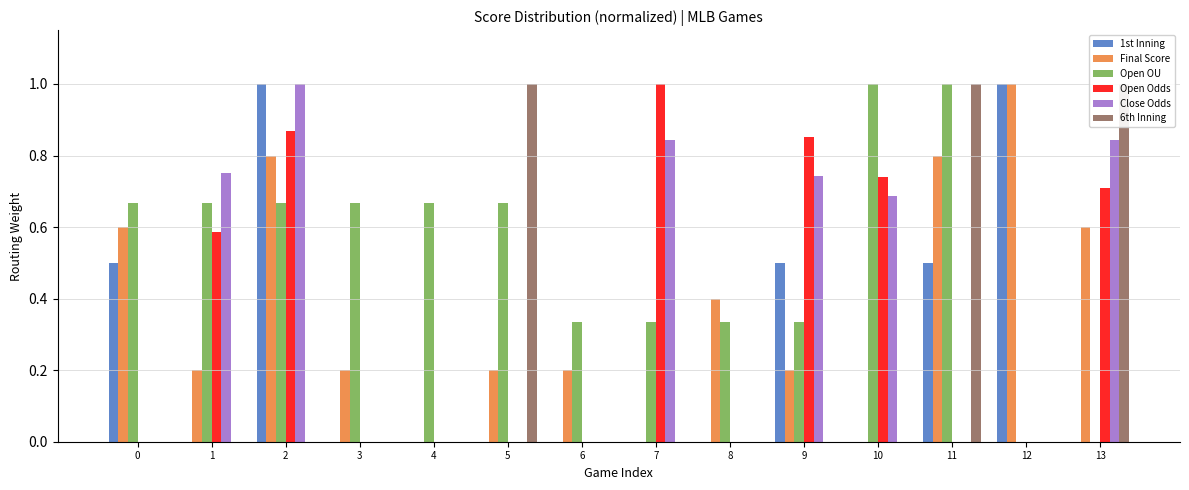

Reading left to right, list all the values displayed in this chart.

1st Inning: 0.5	0.0	1.0	0.0	0.0	0.0	0.0	0.0	0.0	0.5	0.0	0.5	1.0	0.0
Final Score: 0.6	0.2	0.8	0.2	0.0	0.2	0.2	0.0	0.4	0.2	0.0	0.8	1.0	0.6
Open OU: 0.7	0.7	0.7	0.7	0.7	0.7	0.3	0.3	0.3	0.3	1.0	1.0	0.0	0.0
Open Odds: 0.0	0.6	0.9	0.0	0.0	0.0	0.0	1.0	0.0	0.9	0.7	0.0	0.0	0.7
Close Odds: 0.0	0.8	1.0	0.0	0.0	0.0	0.0	0.8	0.0	0.7	0.7	0.0	0.0	0.8
6th Inning: 0.0	0.0	0.0	0.0	0.0	1.0	0.0	0.0	0.0	0.0	0.0	1.0	0.0	1.0